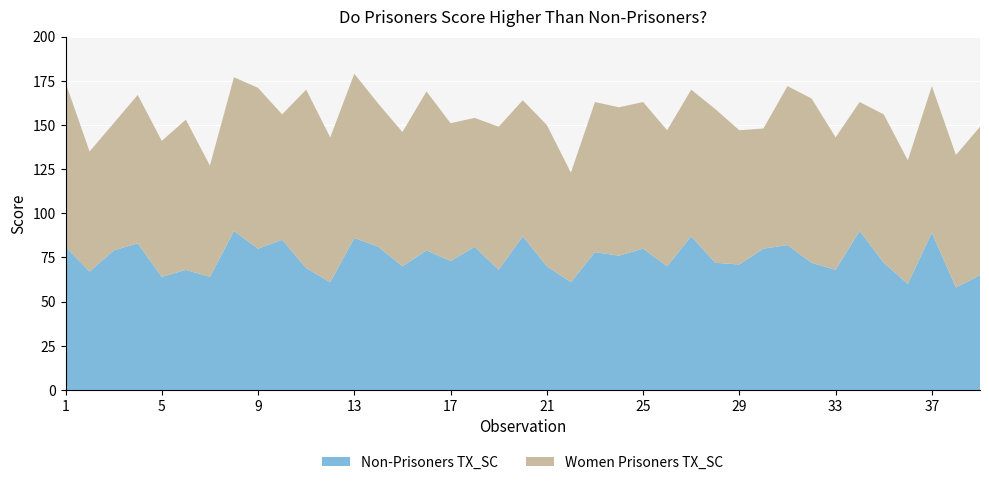

Reading right to left, list all the values displayed in this chart.

Women Prisoners TX_SC: 84	75	83	70	84	73	75	93	90	68	76	87	83	77	83	84	85	62	80	77	81	73	78	90	76	81	93	82	101	71	91	87	63	85	77	84	72	68	93
Non-Prisoners TX_SC: 65	58	89	60	72	90	68	72	82	80	71	72	87	70	80	76	78	61	70	87	68	81	73	79	70	81	86	61	69	85	80	90	64	68	64	83	79	67	81